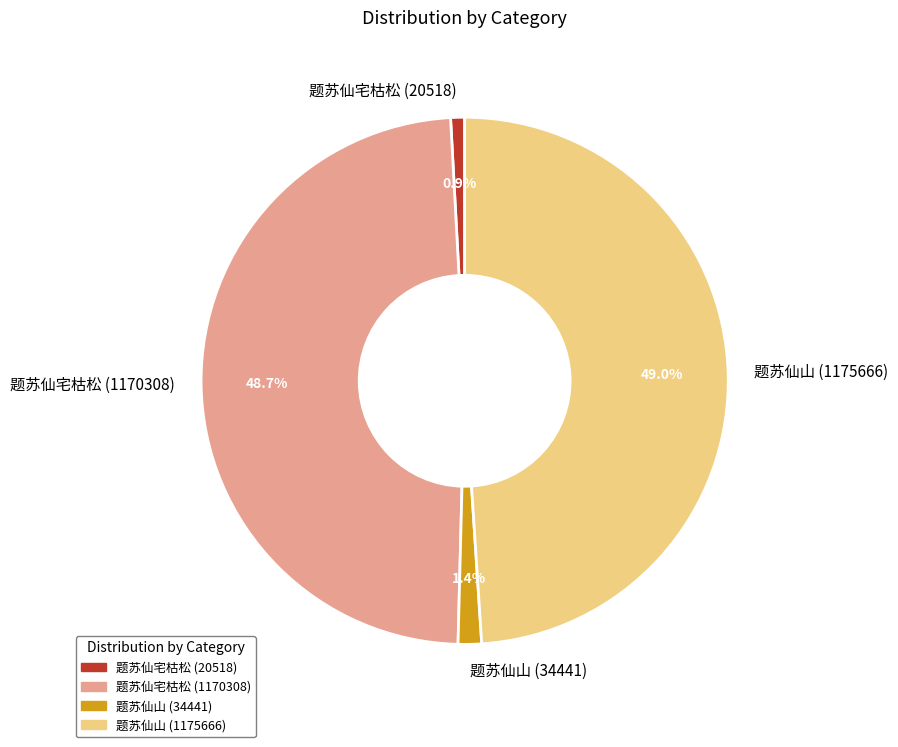

Is there any slice that represents more than half of the pie?

No